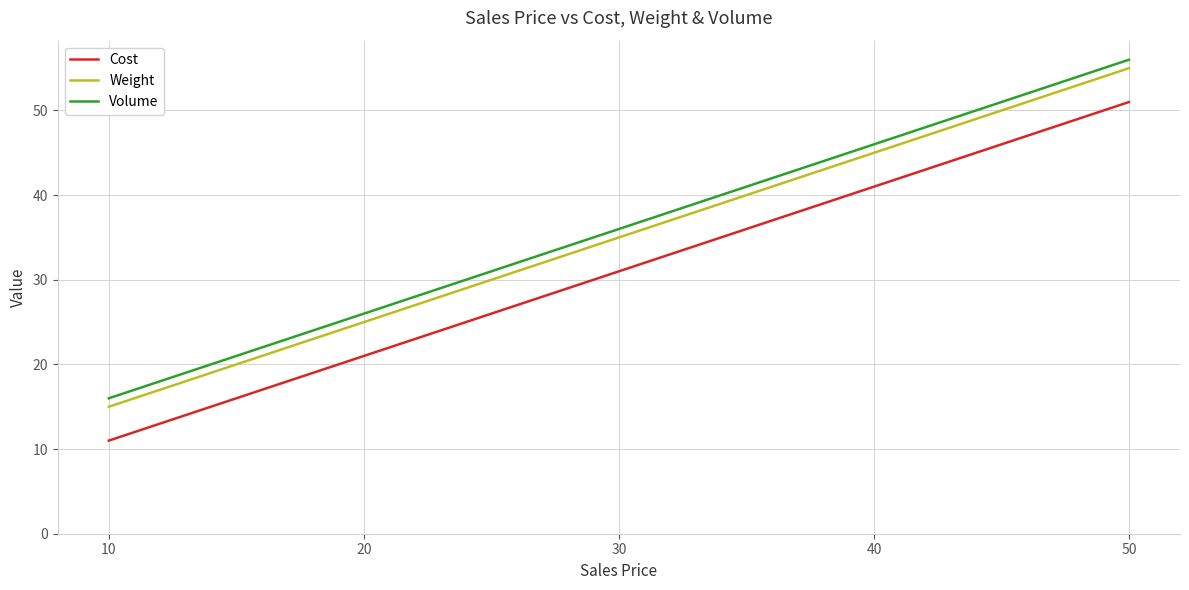

What is the spread (max minus min) of values at 40?

5